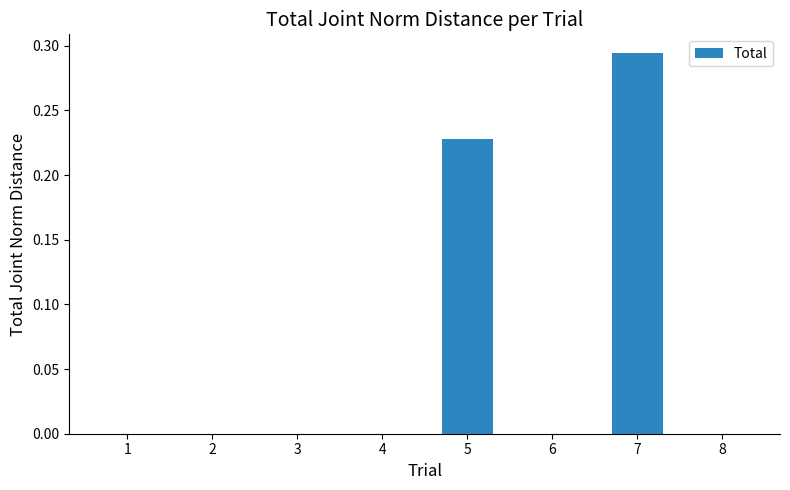

At which category does the chart reach its peak across all series?

7